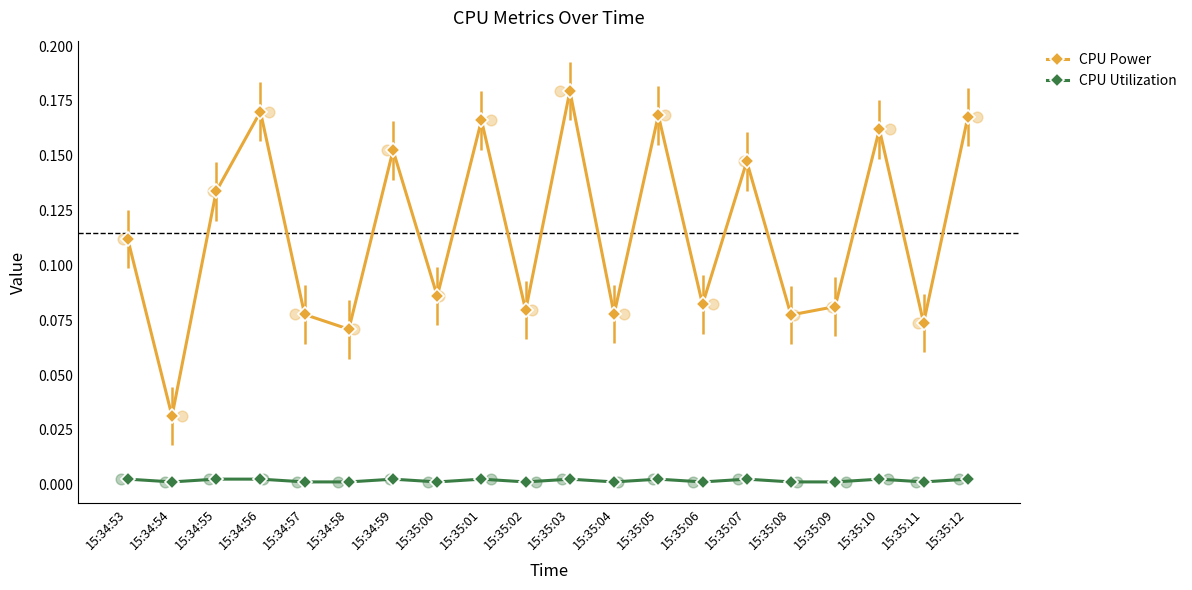

Which series has the largest Y range (max minus min)?

CPU Power